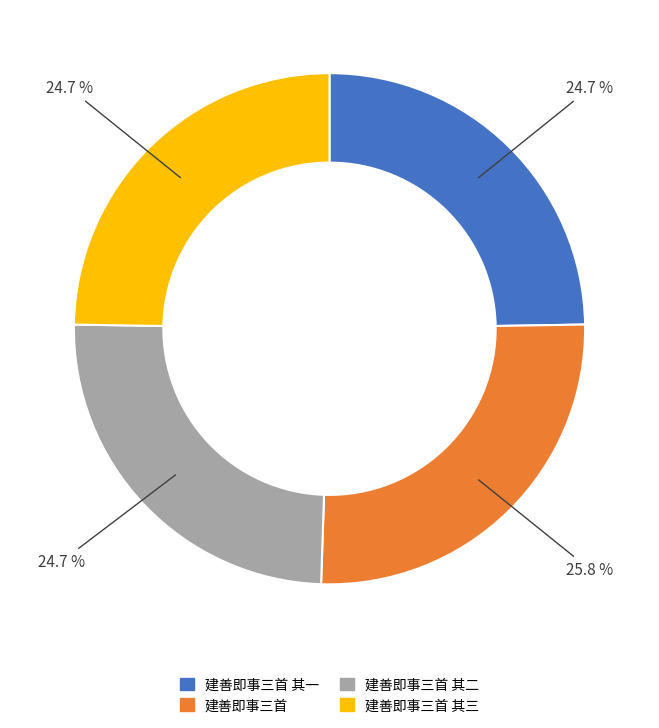

Do 建善即事三首 其三 and 建善即事三首 其一 together represent more than half of the pie?

No